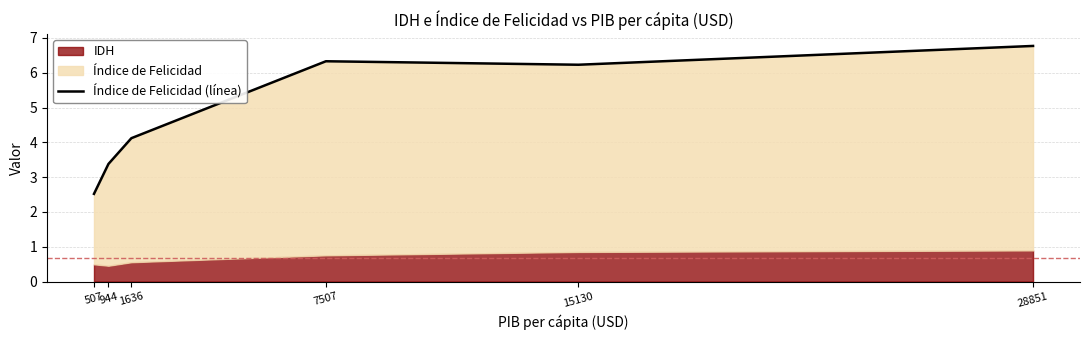

List the labels in order of value, smallest first.

507, 944, 1636, 15130, 7507, 28851